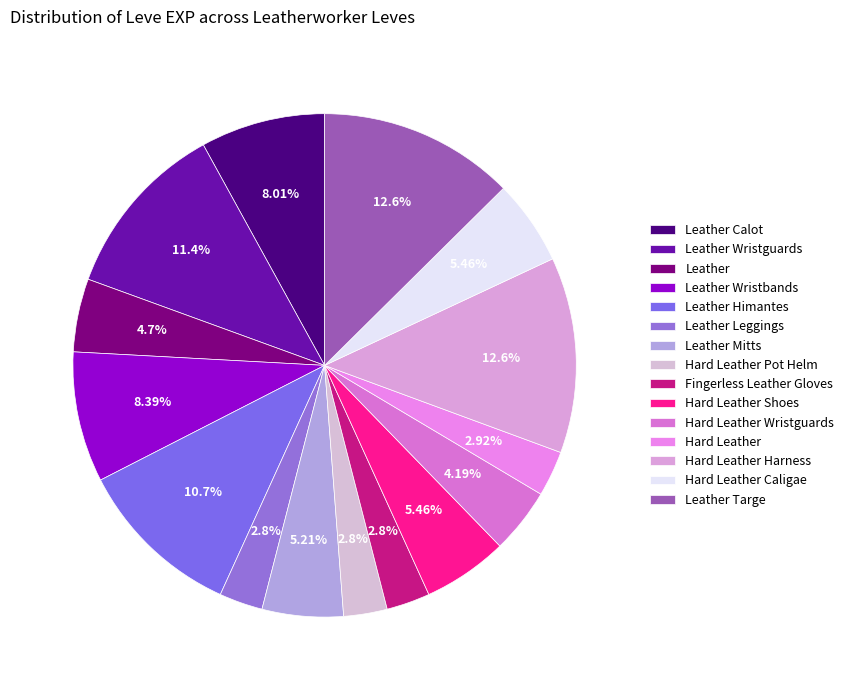

The Hard Leather Pot Helm slice represents 3% of the pie. True or false?

True